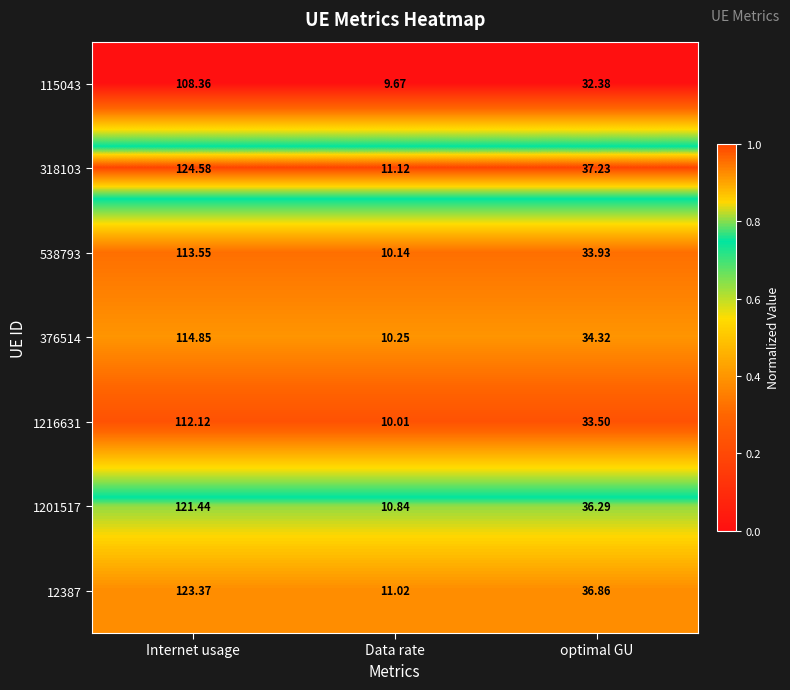

How many categories are shown in the chart?

3